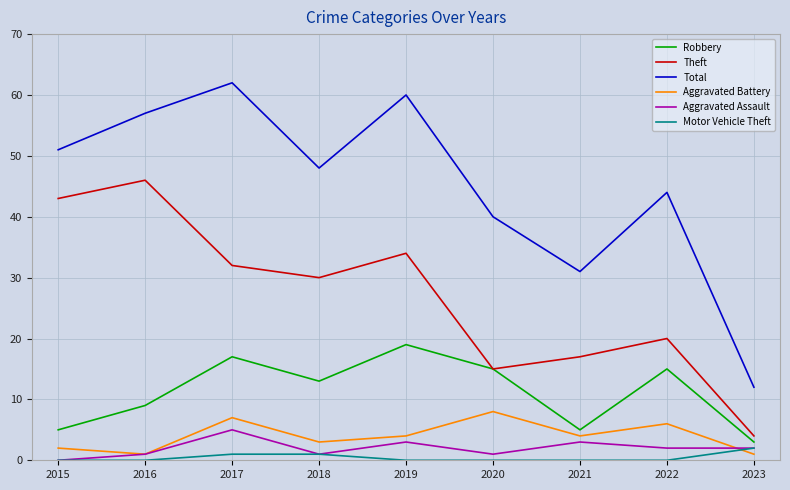

True or false: Aggravated Assault and Total cross at least once.

False